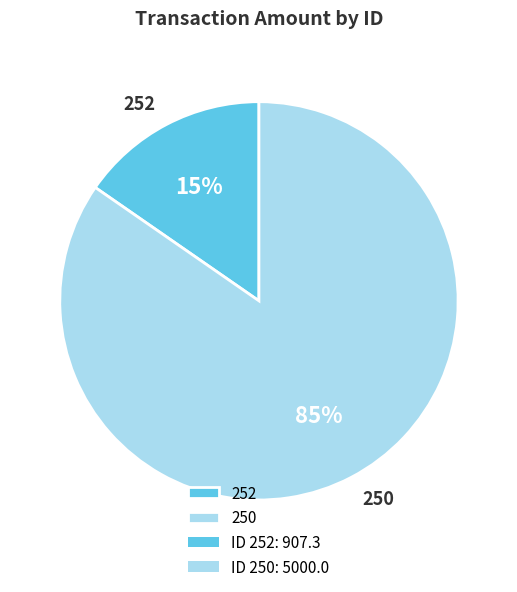

Is the sum of 252 and 250 greater than half?

Yes